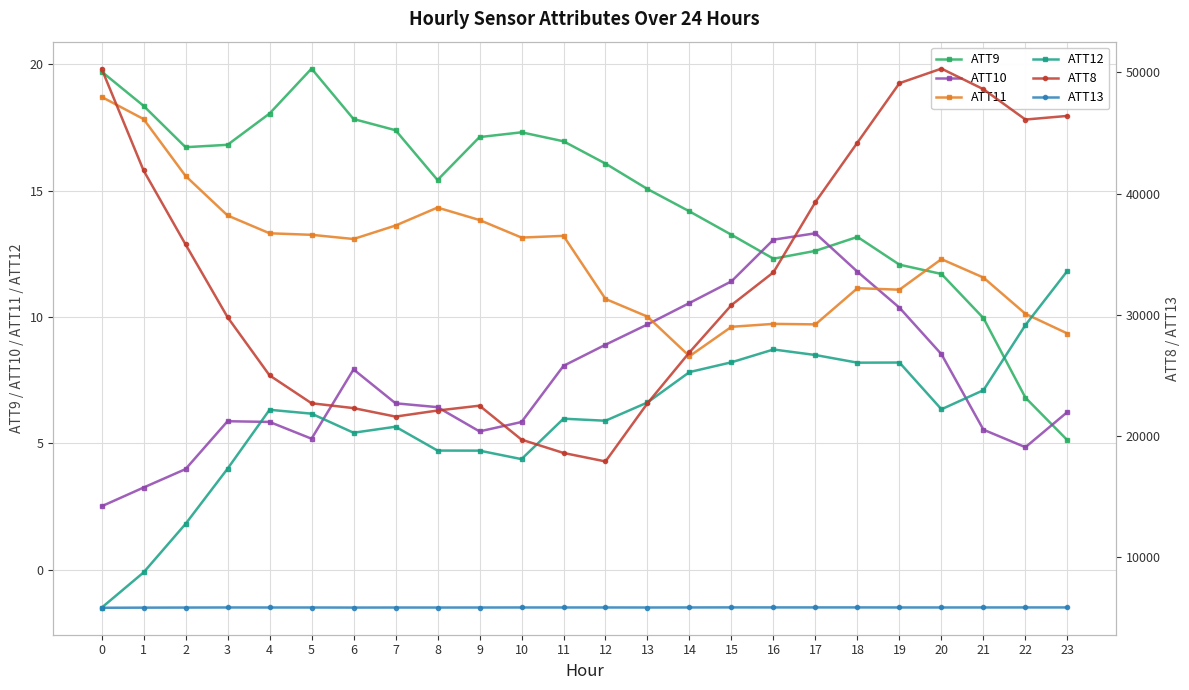

What are all the series names shown in the legend?

ATT9, ATT10, ATT11, ATT12, ATT8, ATT13